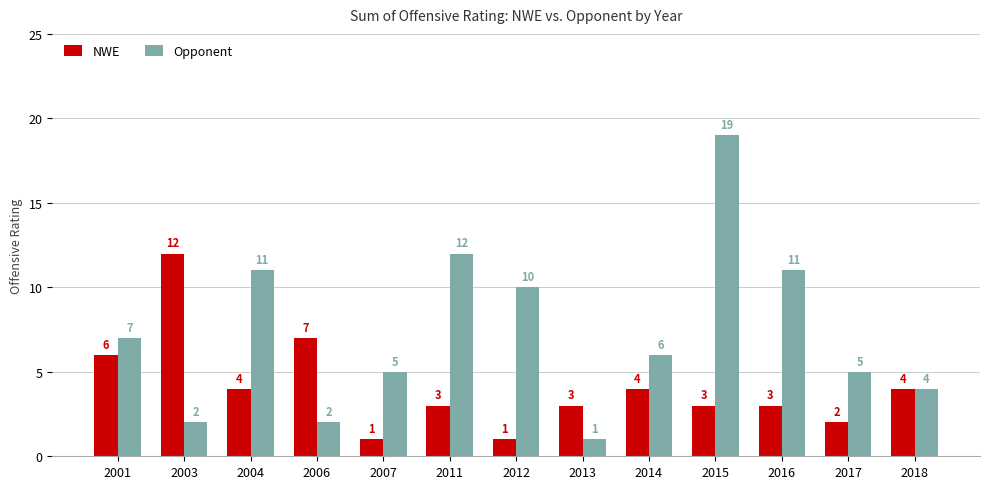

Is it true that NWE equals 4 at 2018?

True